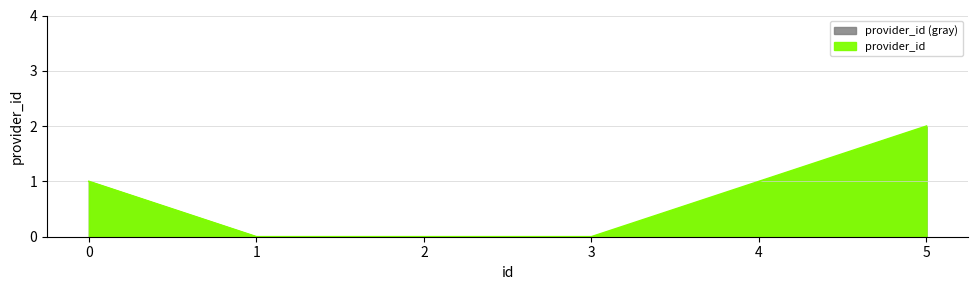

Is it true that the value at 2 is -1?

False